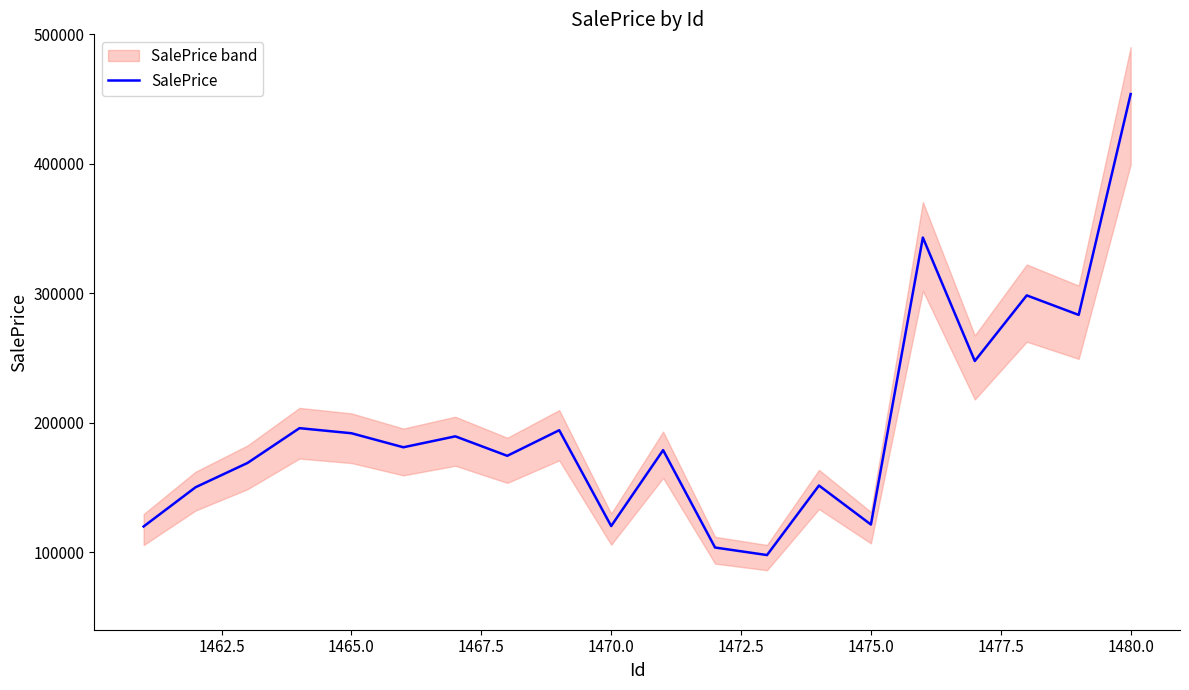

The value of SalePrice at 1480.0 is 97457.3. True or false?

False